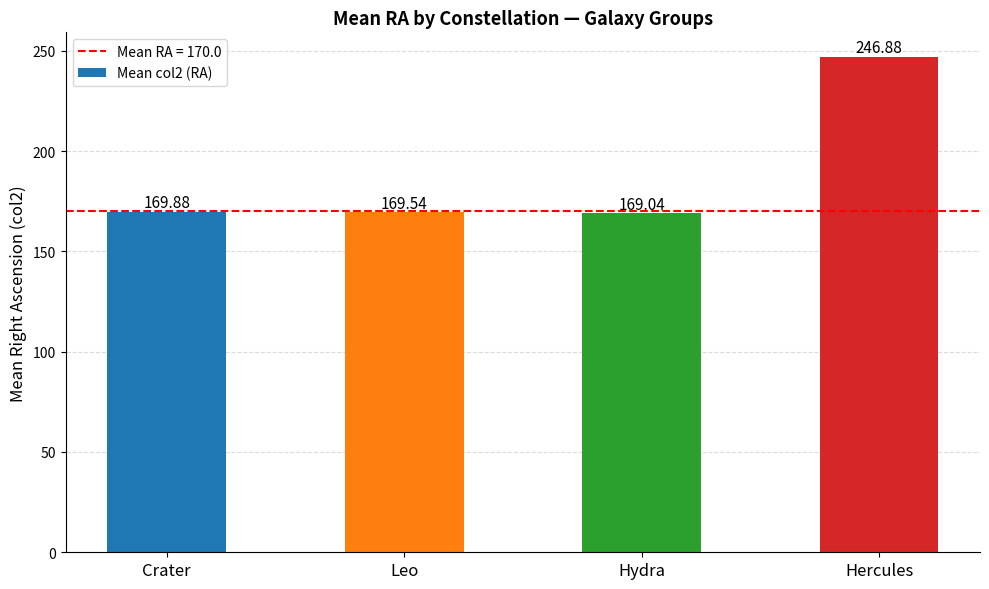

What is the difference between the maximum and minimum values?

77.8